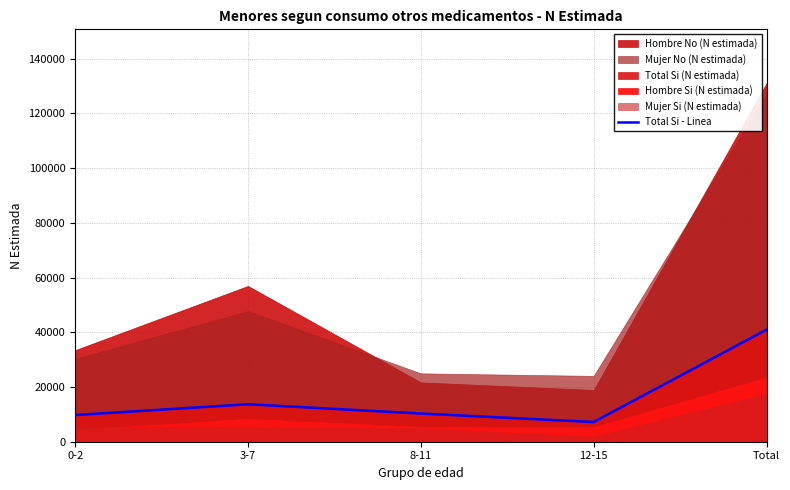

What is the approximate value at 8-11?

10302